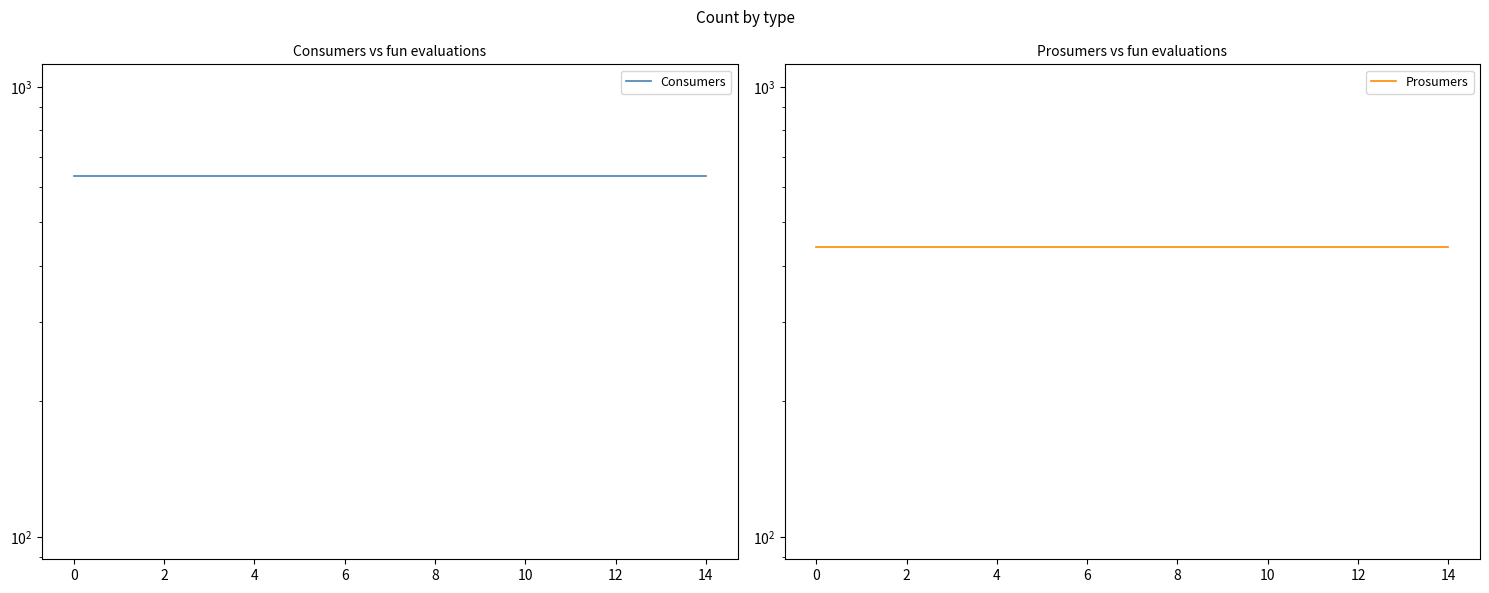

What is the difference between the highest and lowest values at 4?

195